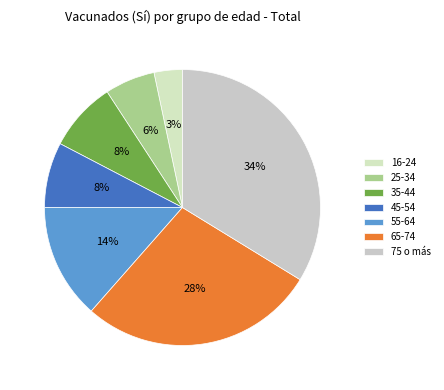

Does 35-44 represent more than half of the total?

No